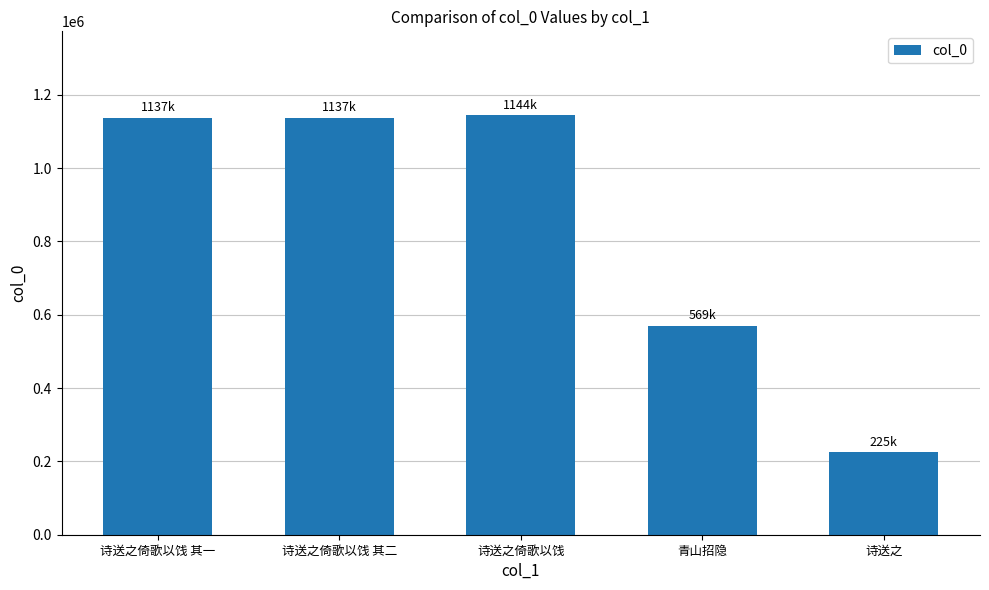

Where does the data first go above 1136782?

诗送之倚歌以饯 其一